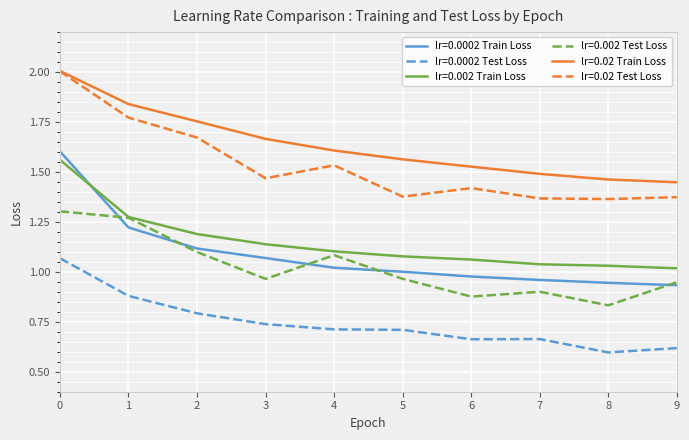

Is it true that lr=0.02 Test Loss equals 1.0 at 2?

False